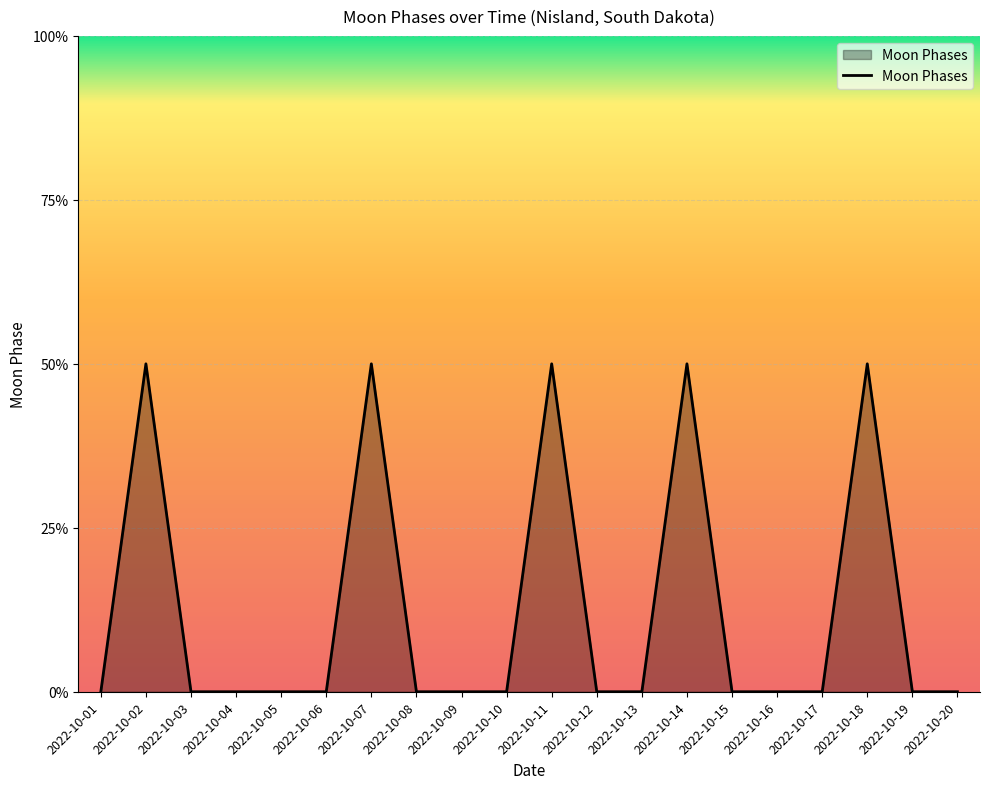

Is this an area chart (filled region under the line)?

Yes